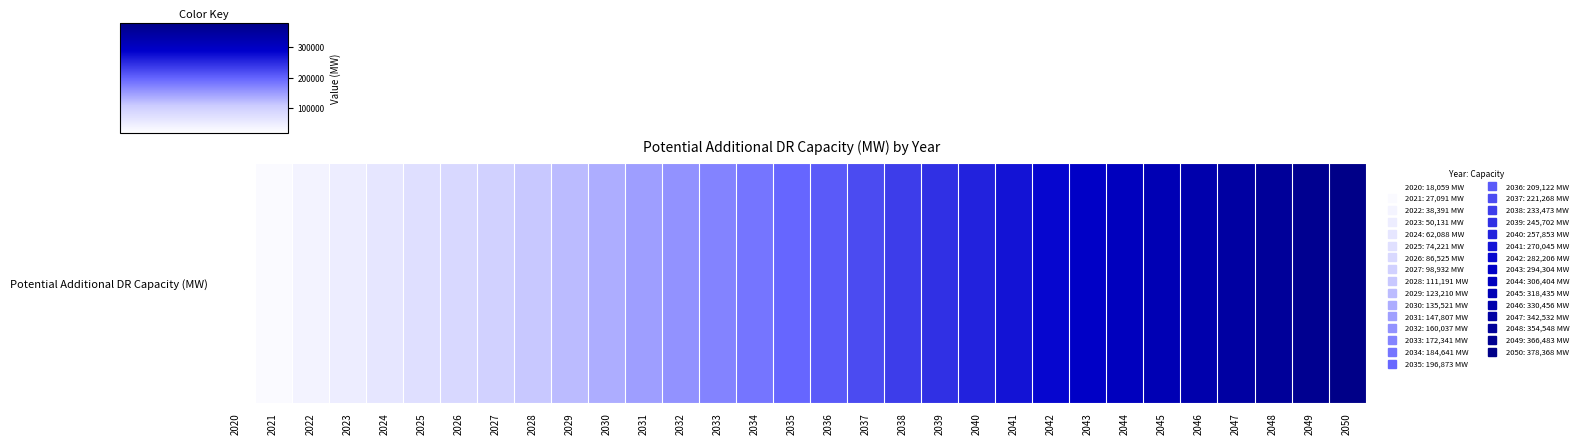

Is it true that the value at 2030 is 135521.4?

True